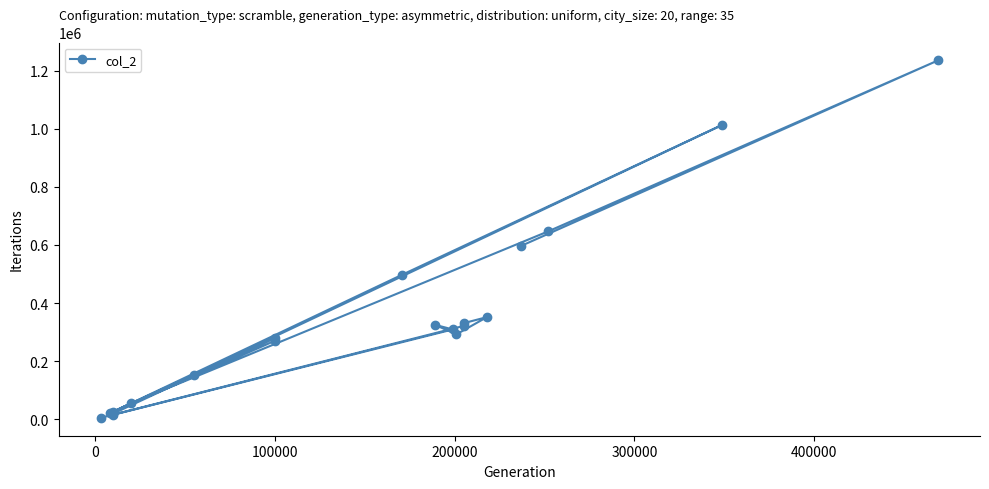

What is the sum of all values?

6763340